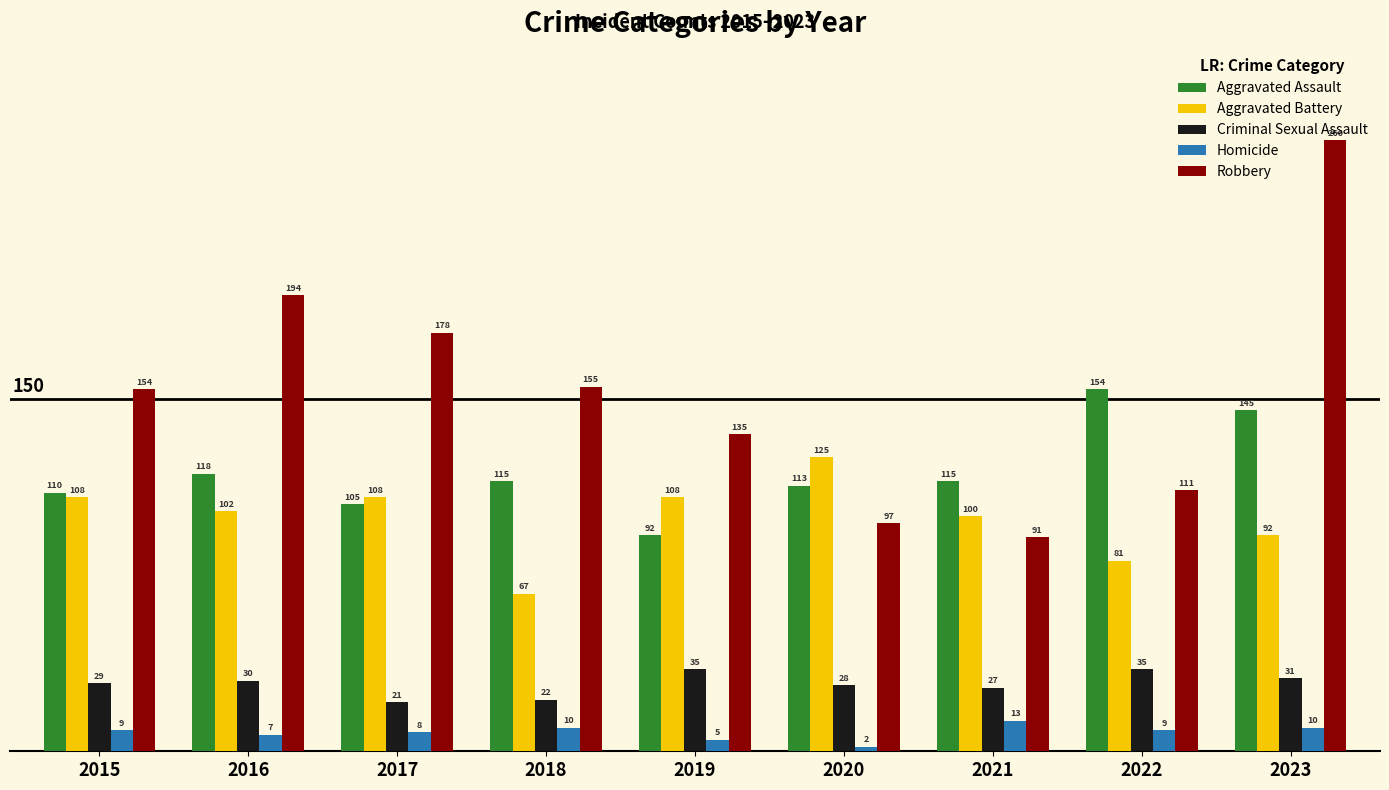

At which category does the chart reach its minimum across all series?

2020